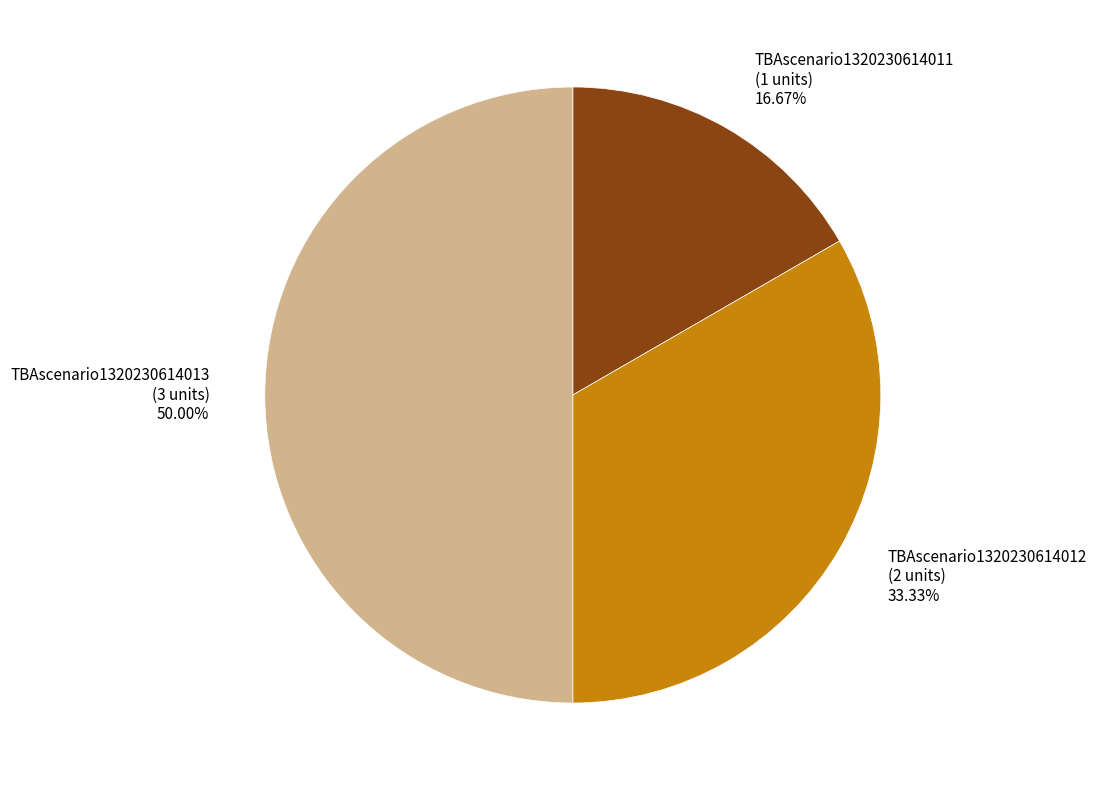

Count the number of slices in the pie.

3